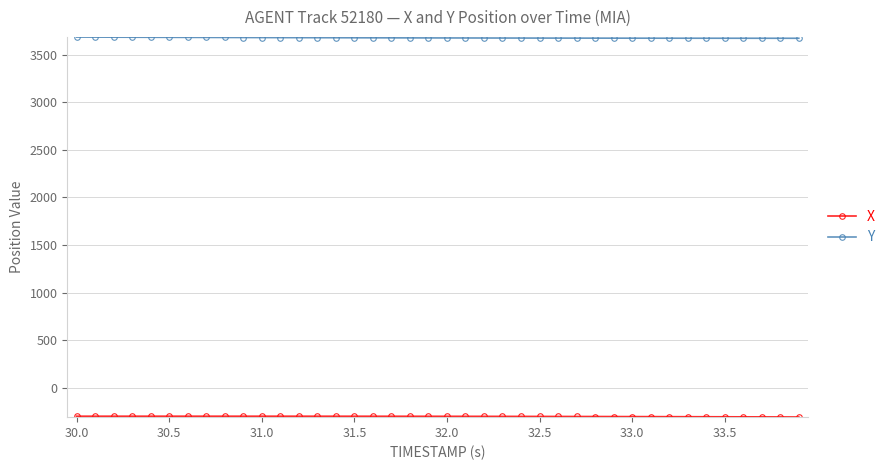

At how many categories does at least one series exceed 3506?

40